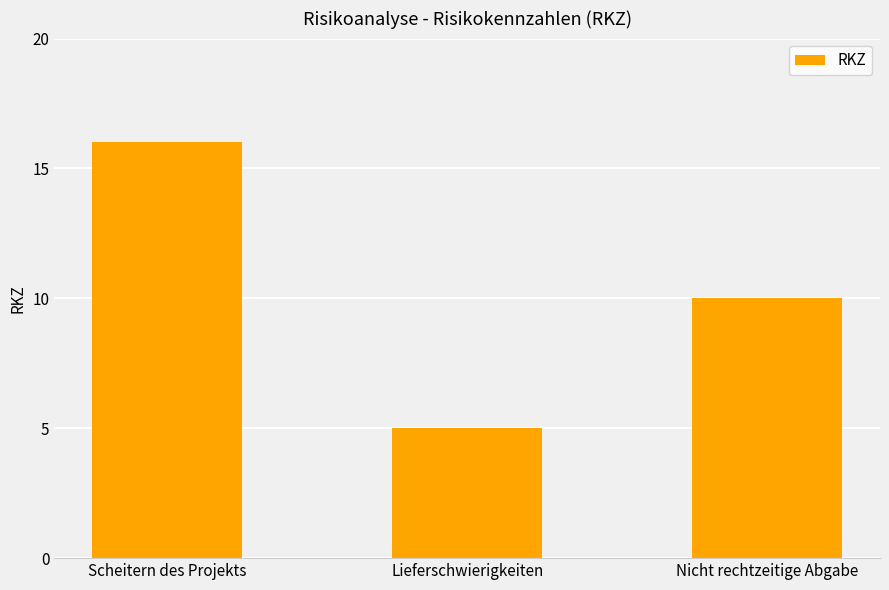

What is the ratio of the value at Lieferschwierigkeiten to the value at Nicht rechtzeitige Abgabe?

0.5